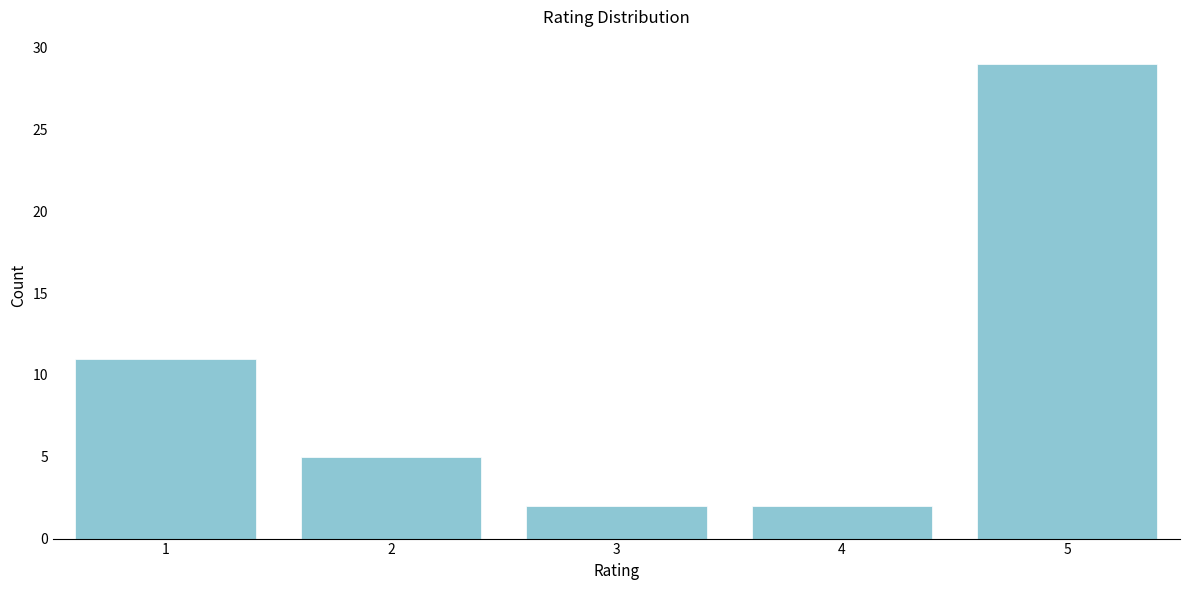

Reading left to right, extract all data points from this chart.

11	5	2	2	29